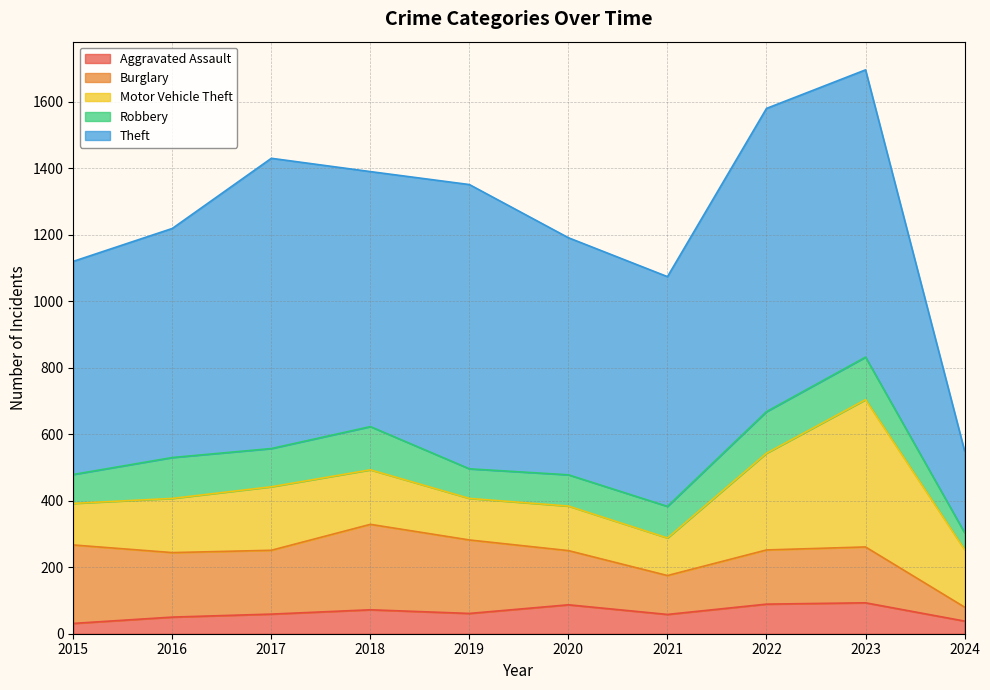

What is the difference between the maximum and minimum values in the Theft series?

666